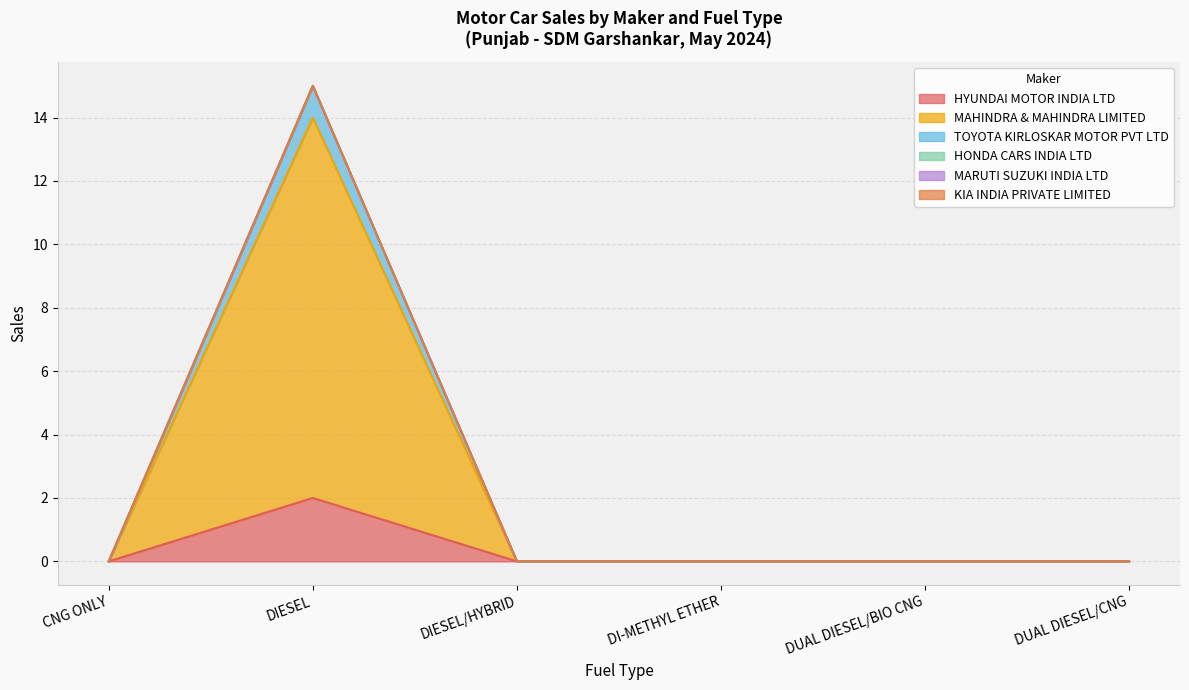

How many values in HYUNDAI MOTOR INDIA LTD are above zero?

1